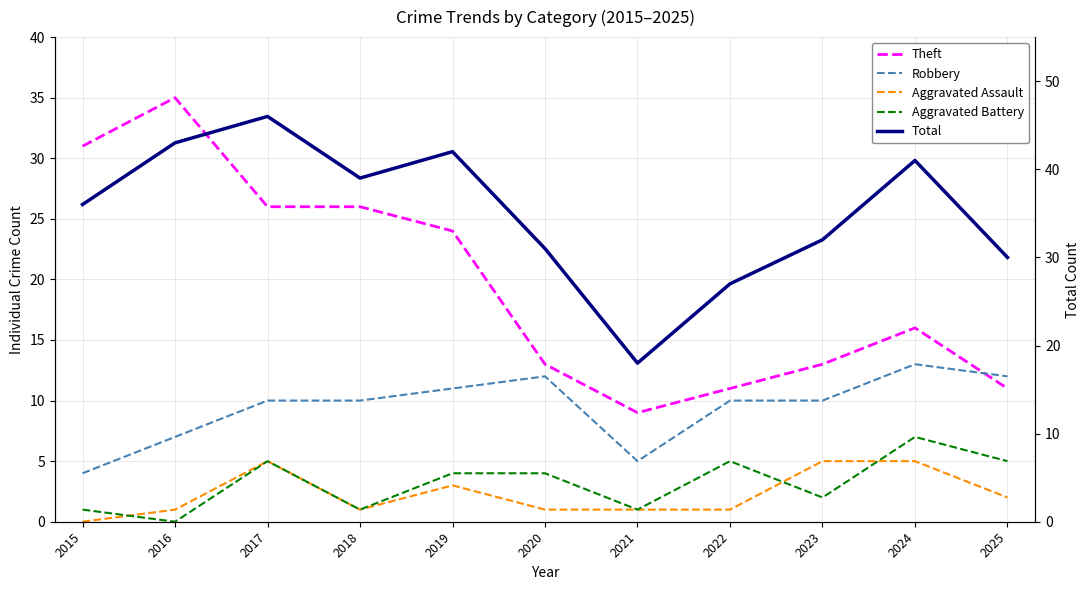

What are all the series names shown in the legend?

Theft, Robbery, Aggravated Assault, Aggravated Battery, Total